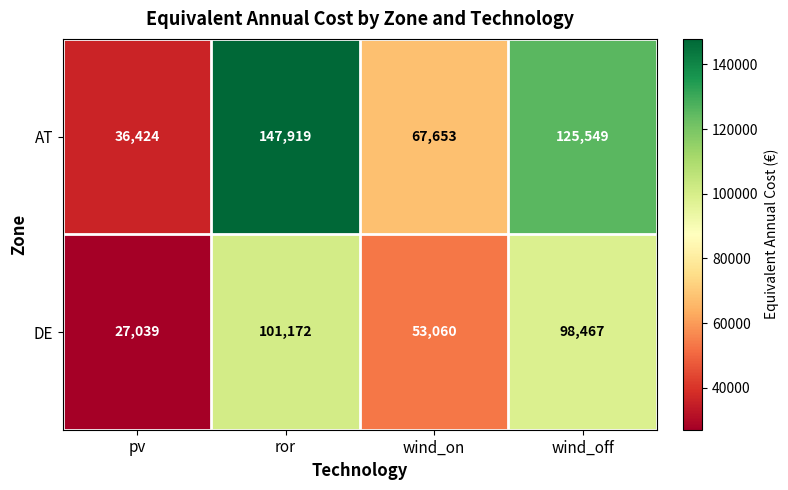

The AT series shows 67653 at wind_on. True or false?

True